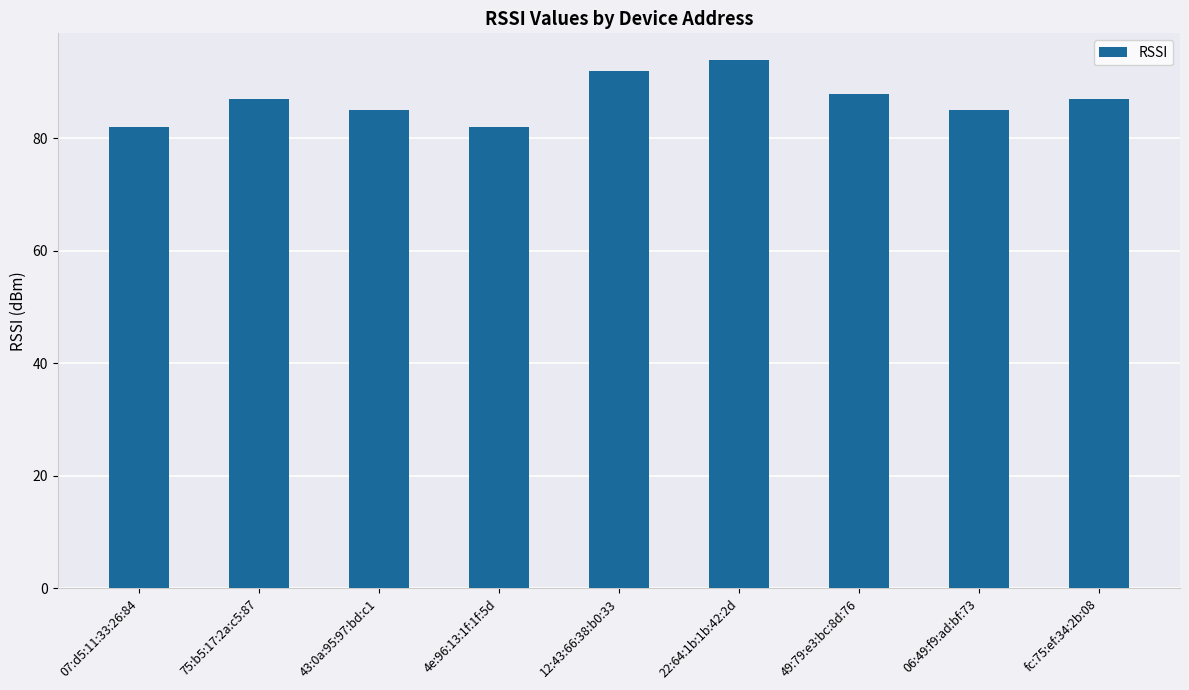

The chart shows a value of 94 at 22:64:1b:1b:42:2d. True or false?

True